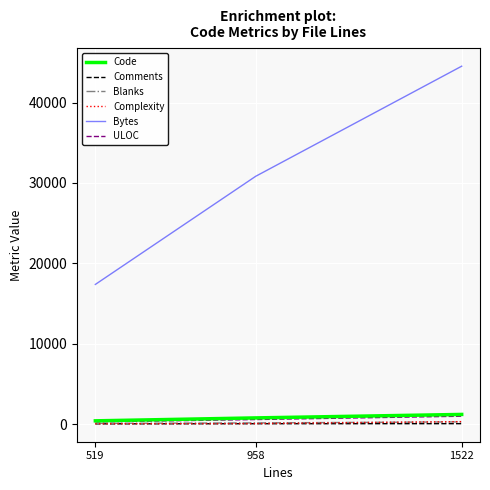

Does the chart have visible grid lines?

Yes